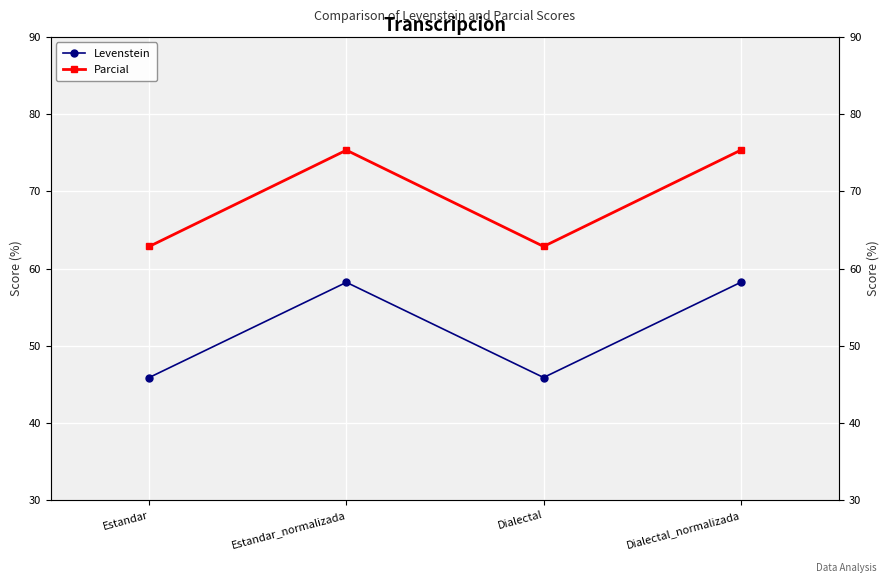

What is the sum of all Levenstein values?

208.2